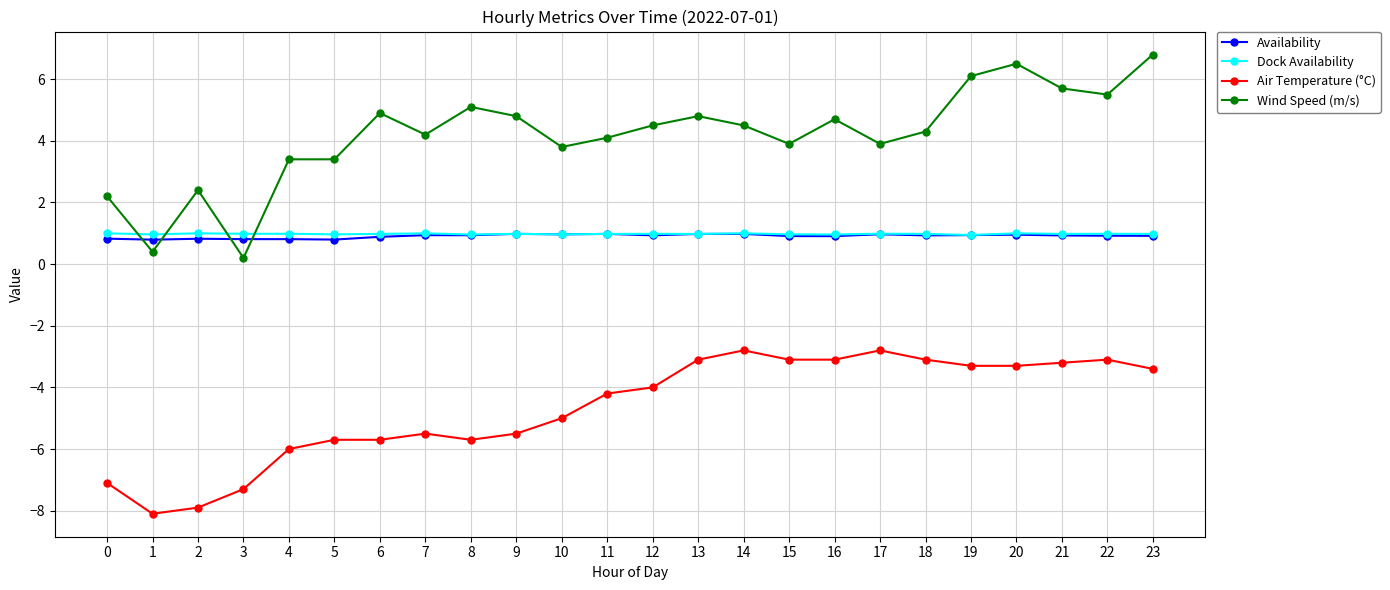

Is it true that Air Temperature (°C) equals -3.1 at 18?

True